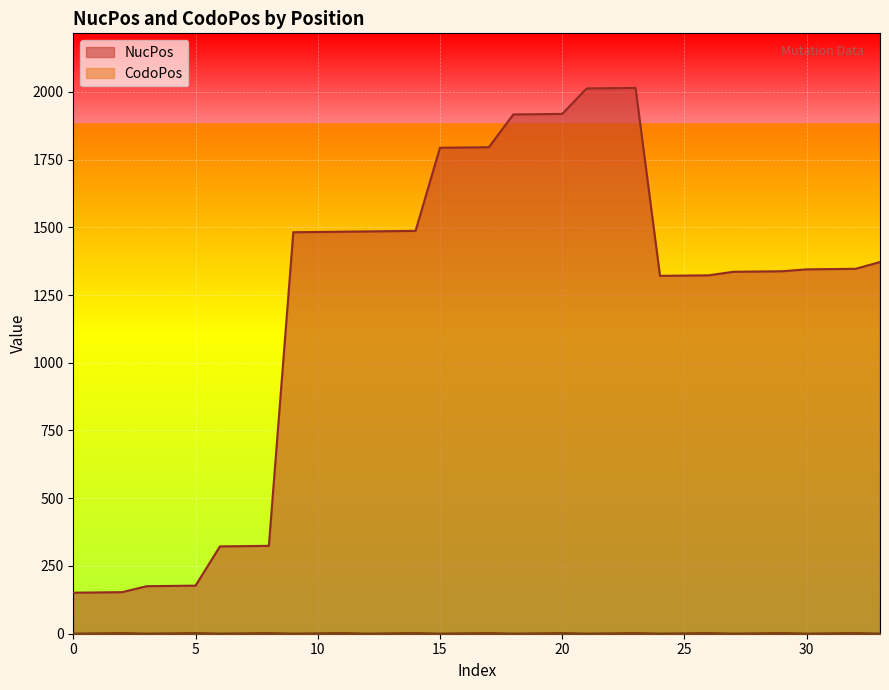

What is the difference between the highest and lowest values at 1484?

1482